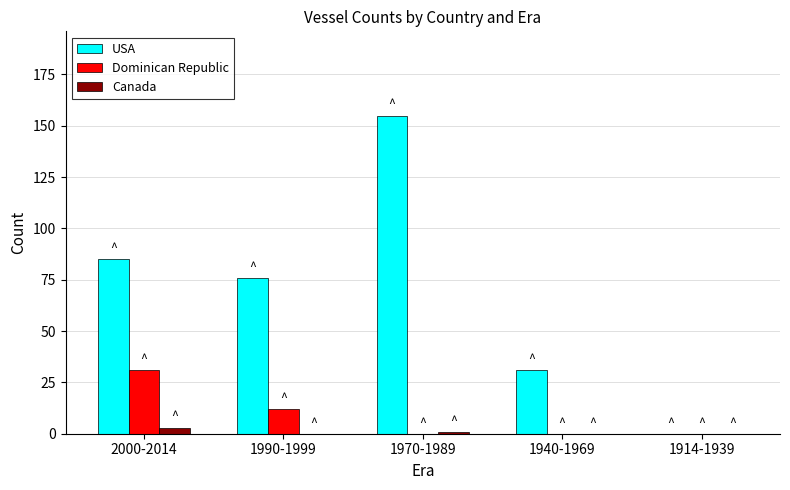

What are all the series names shown in the legend?

USA, Dominican Republic, Canada